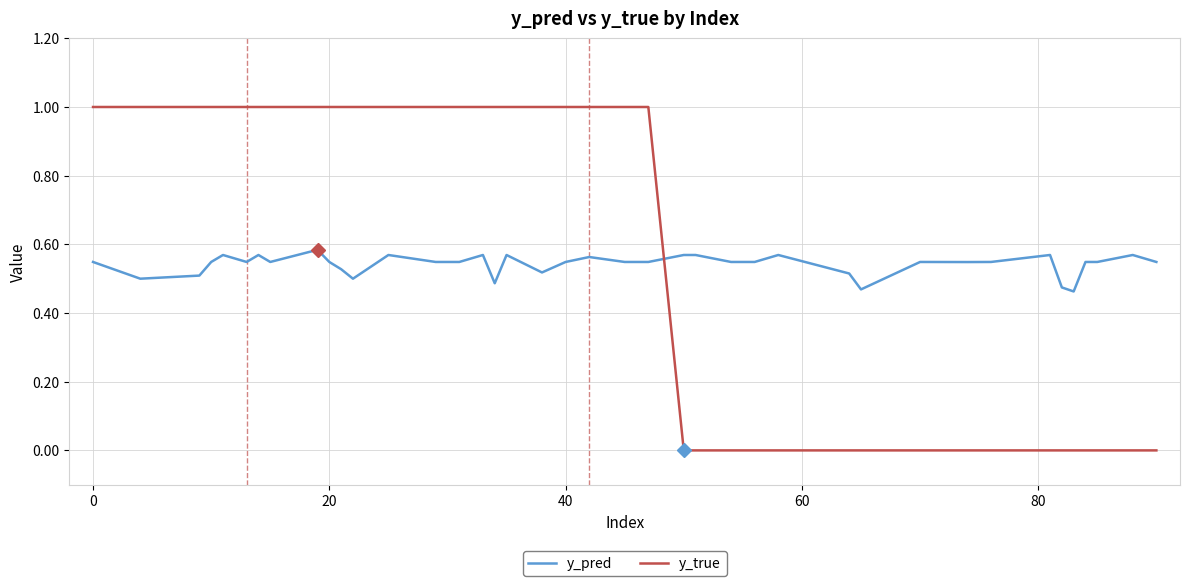

Which series has the widest spread of values?

y_true